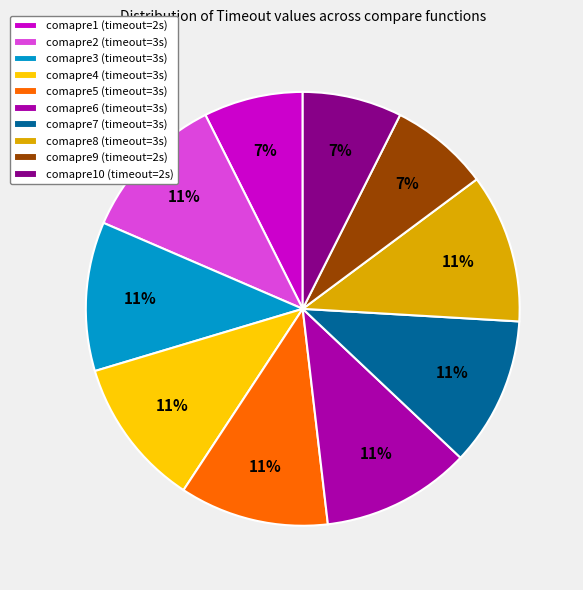

Is comapre8 (timeout=3s) the majority of the pie?

No